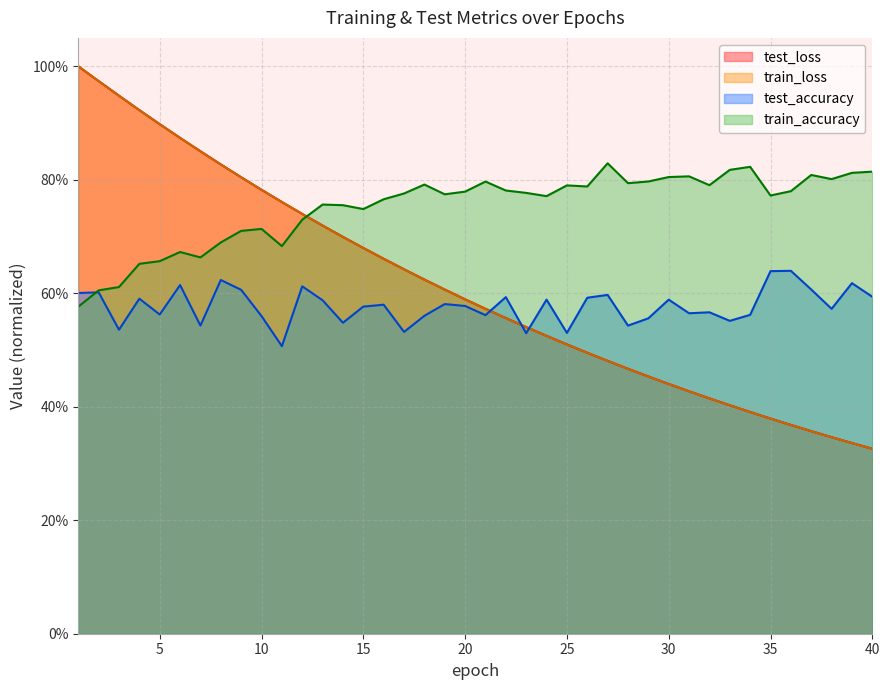

The value of train_loss at 34 is 0.1. True or false?

False